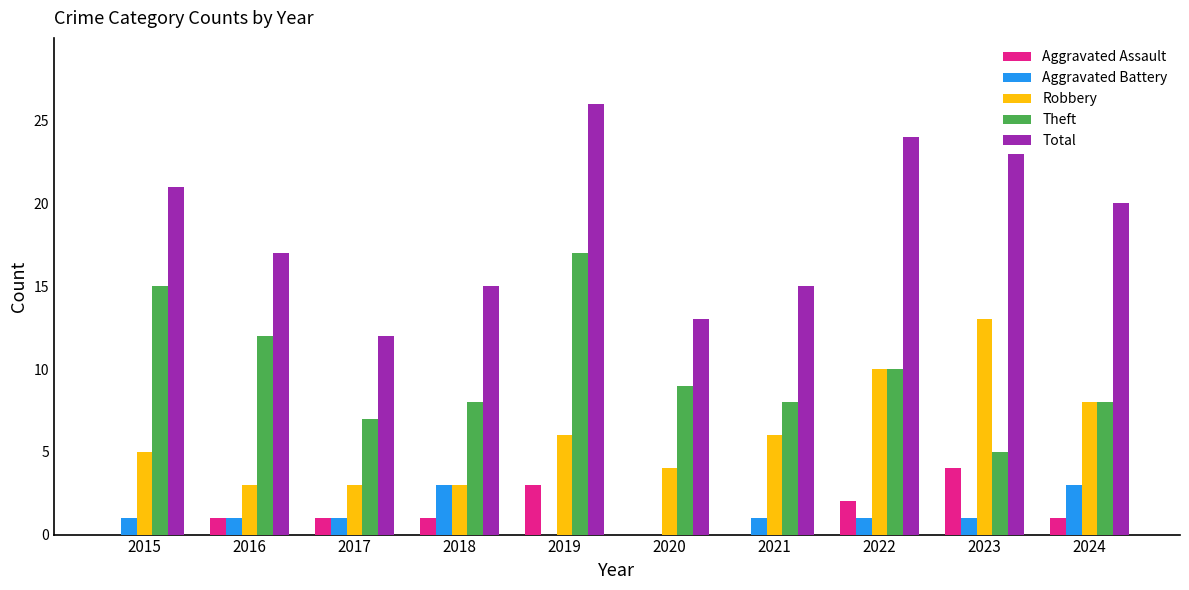

Is it true that Theft equals 5 at 2016?

False